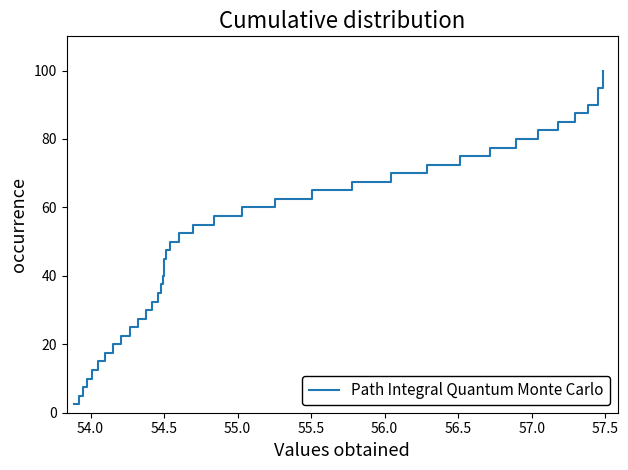

What is the difference between the second highest and minimum values?

95.0